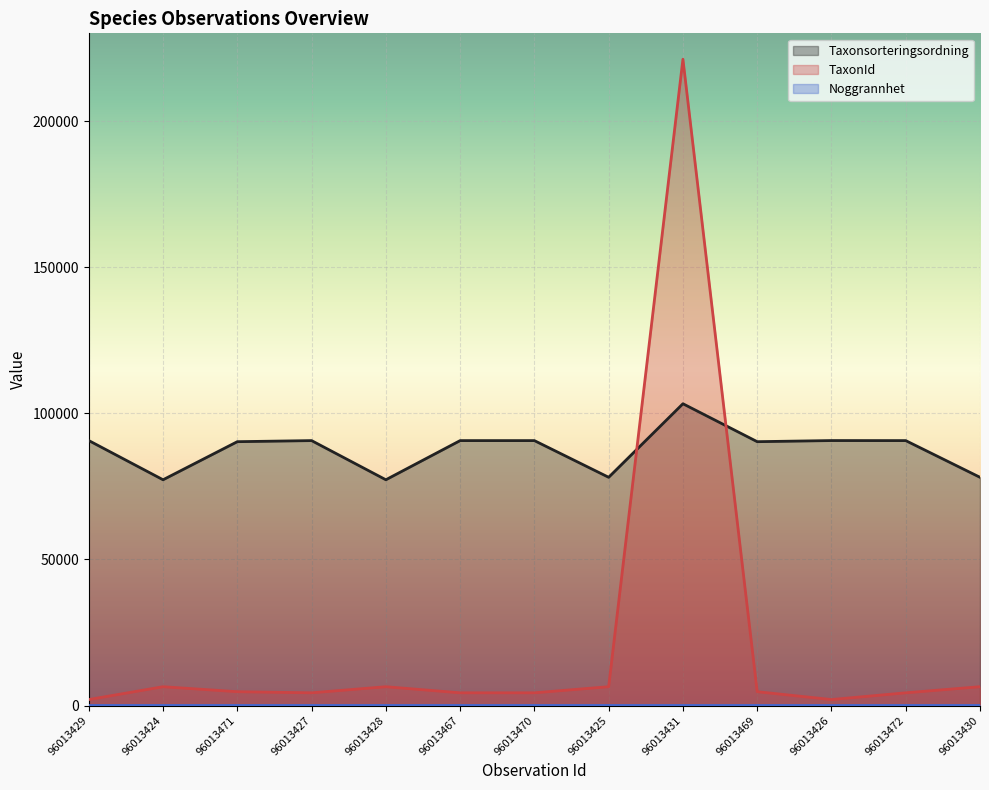

What is the label of the 9th point from the left?

96013431